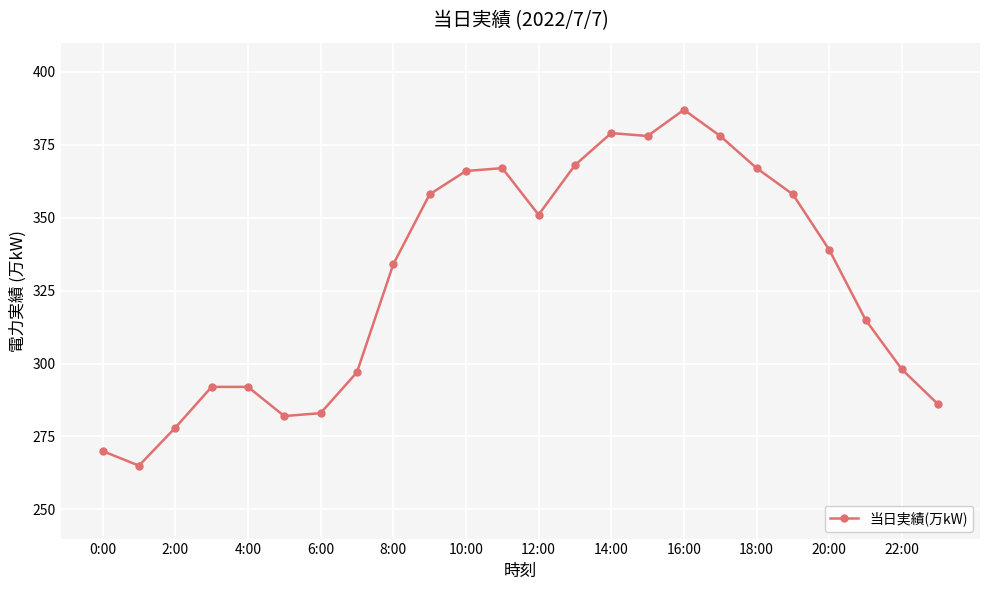

What is the value of the 6th point from the left?

282